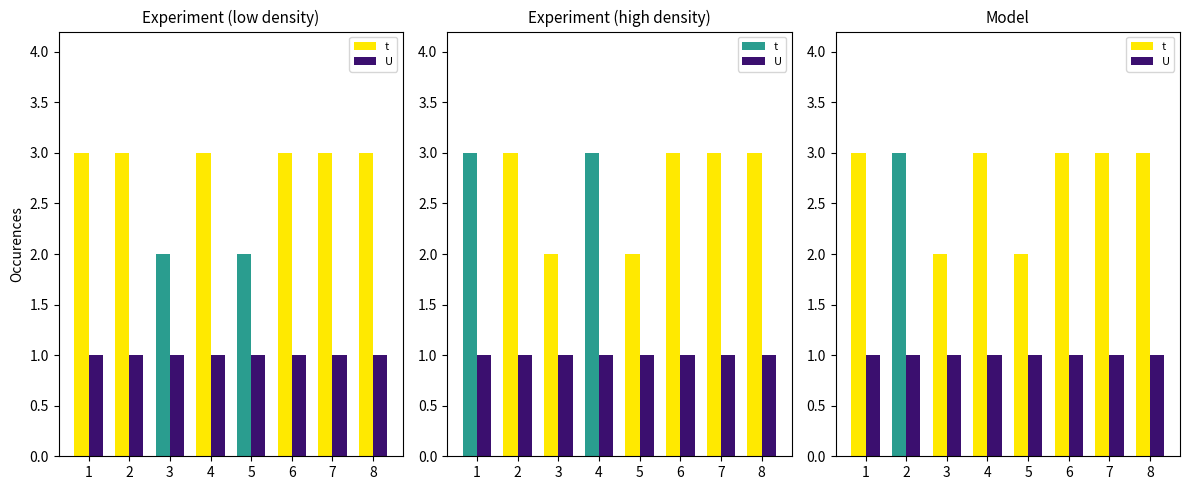

Rank the categories by t value from highest to lowest.

1, 2, 4, 6, 7, 8, 3, 5